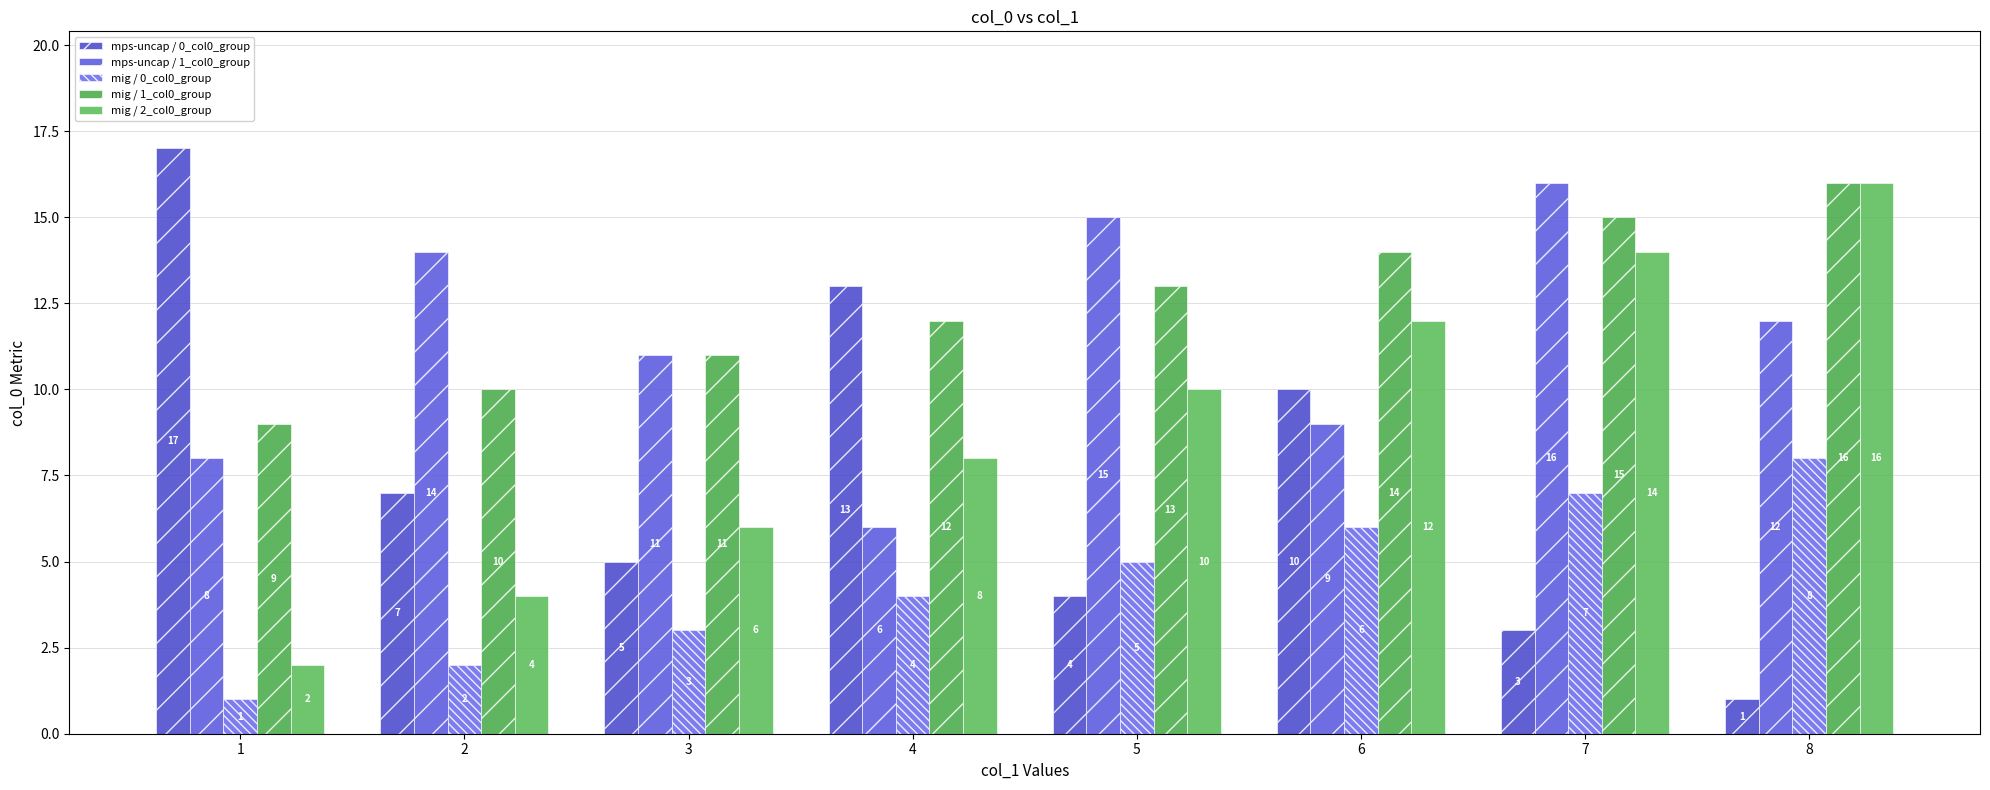

Count the number of categories in the chart.

8